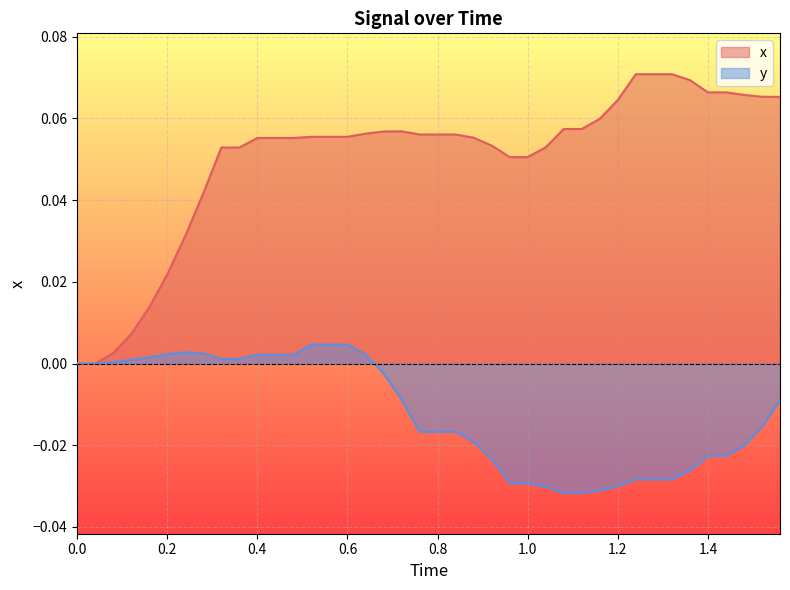

Does the chart display data point markers on the line(s)?

No